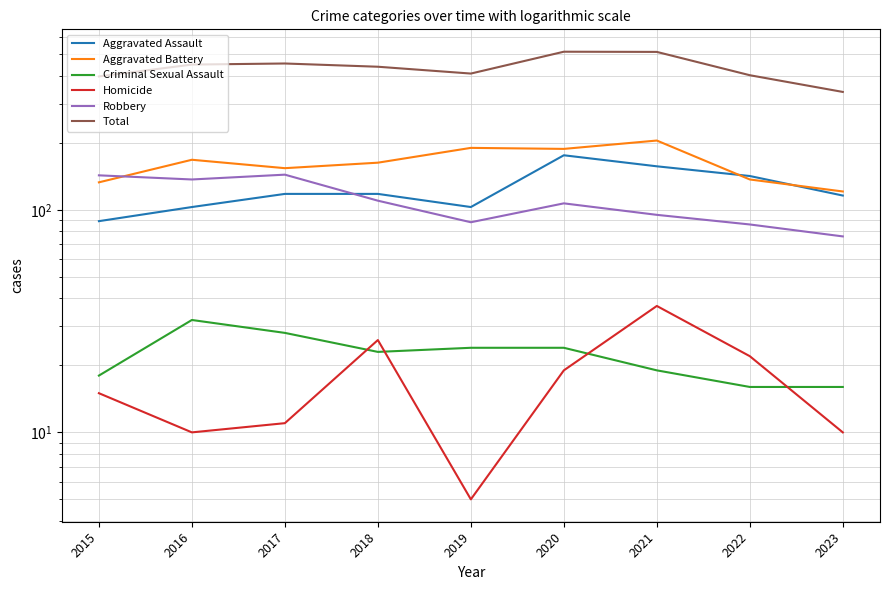

What is the greatest value displayed?

514